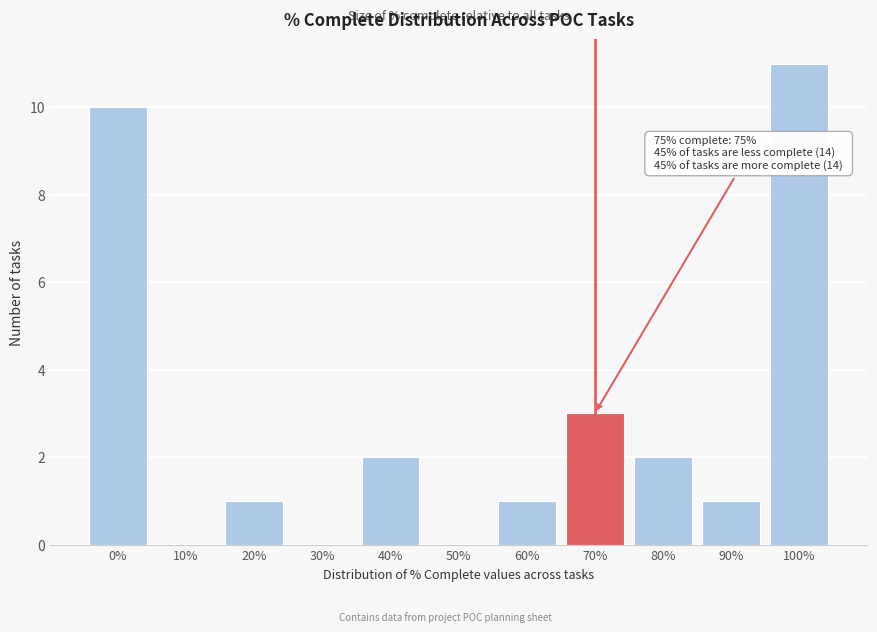

Reading left to right, transcribe all the data shown in this chart.

0%=10	10%=0	20%=1	30%=0	40%=2	50%=0	60%=1	70%=3	80%=2	90%=1	100%=11